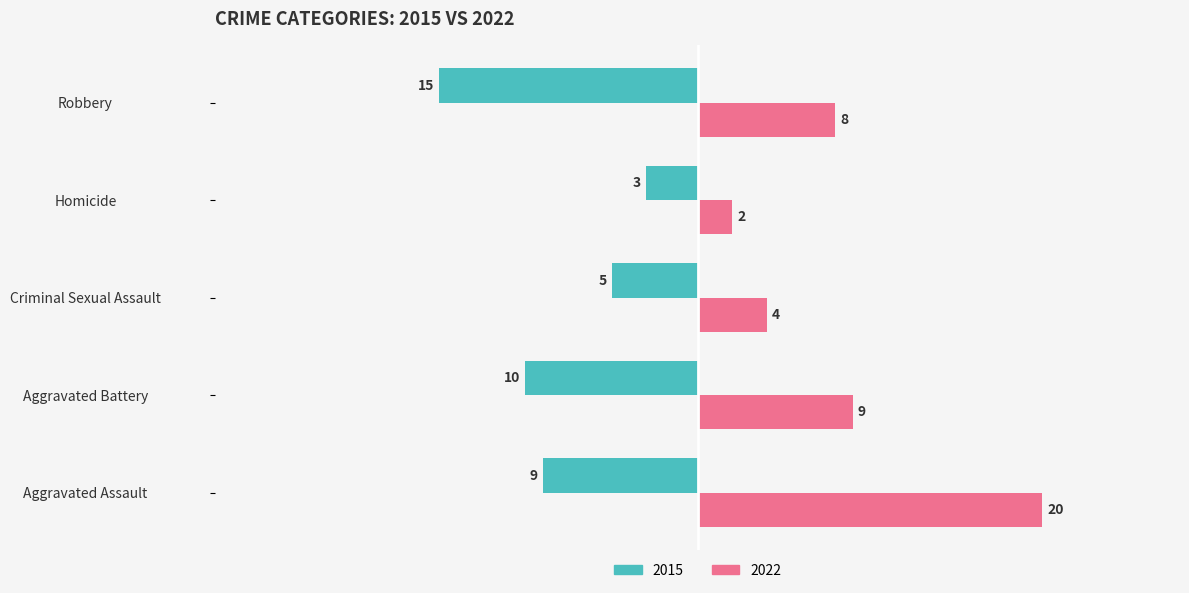

The 2022 series shows 8 at Robbery. True or false?

True